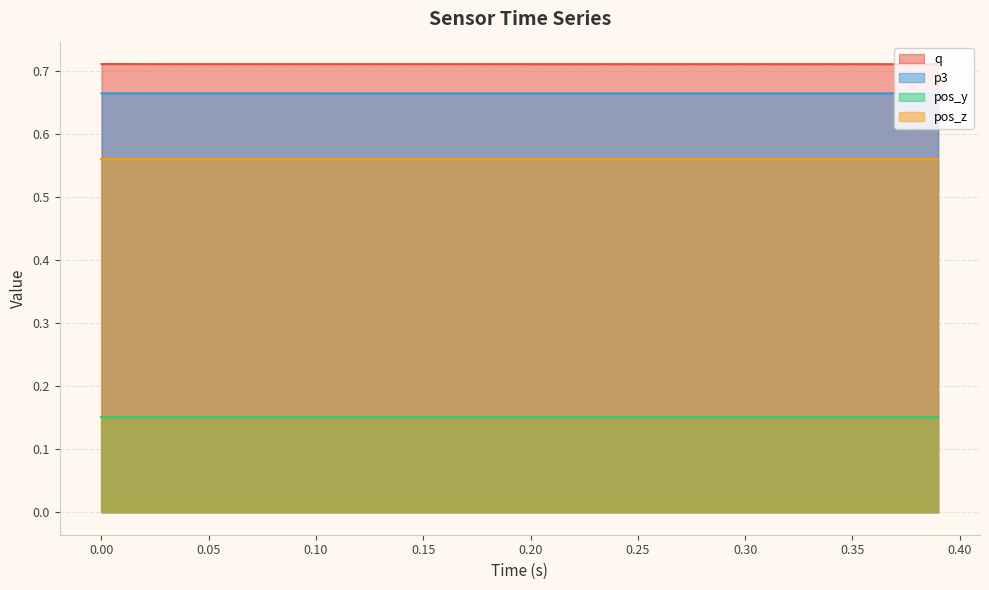

Count the number of data series in this chart.

4